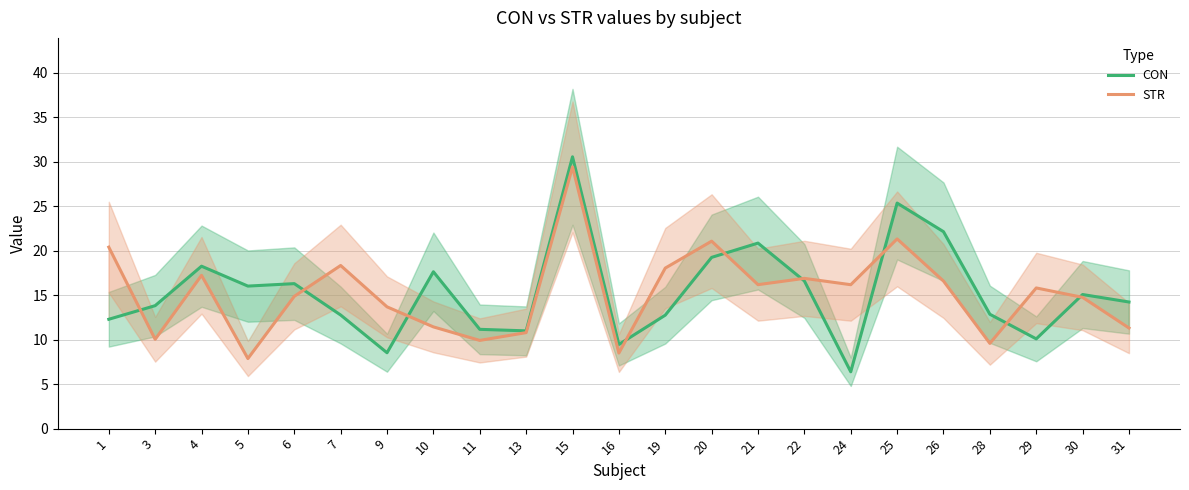

How many categories are shown in the chart?

23